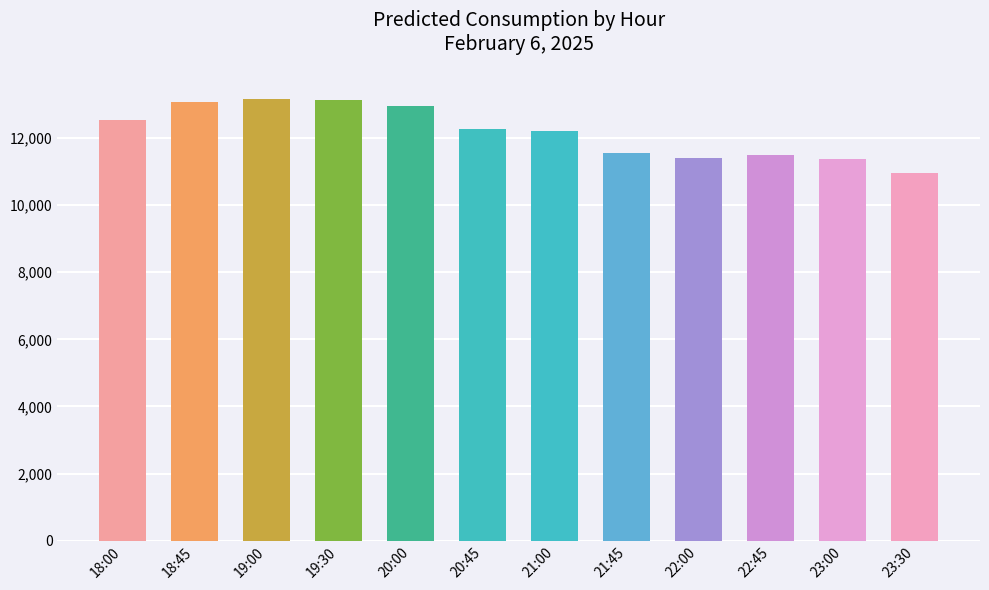

What is the label of the 9th bar from the right?

19:30